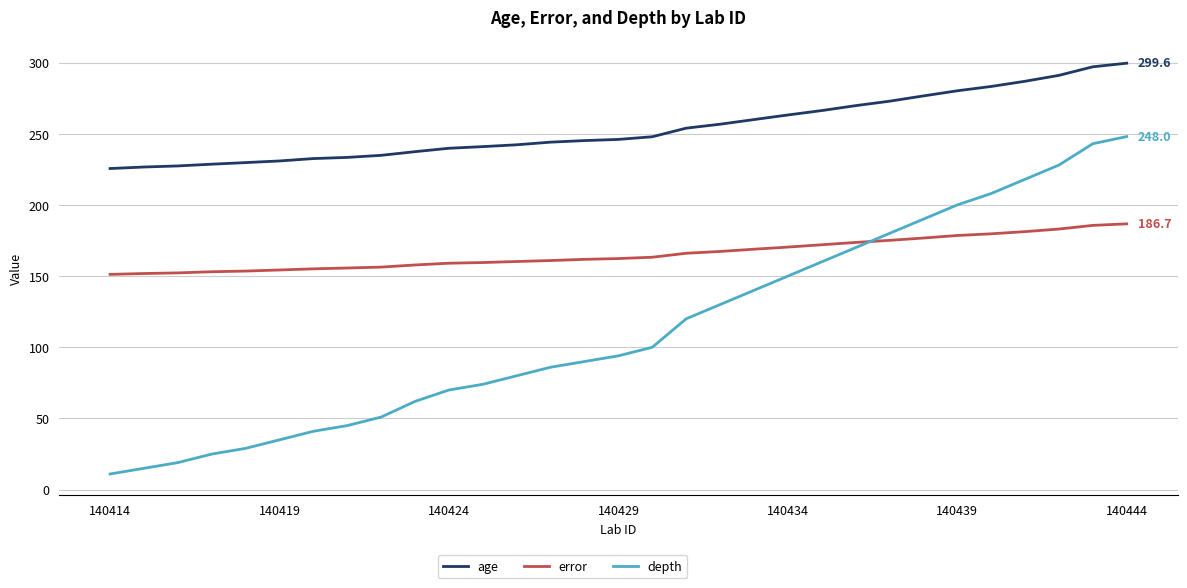

Rank the series by their maximum value, from lowest to highest.

error, depth, age